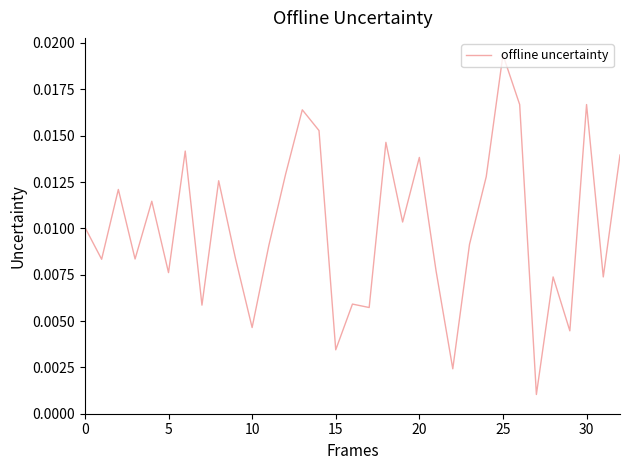

At which category does the chart reach its minimum across all series?

27